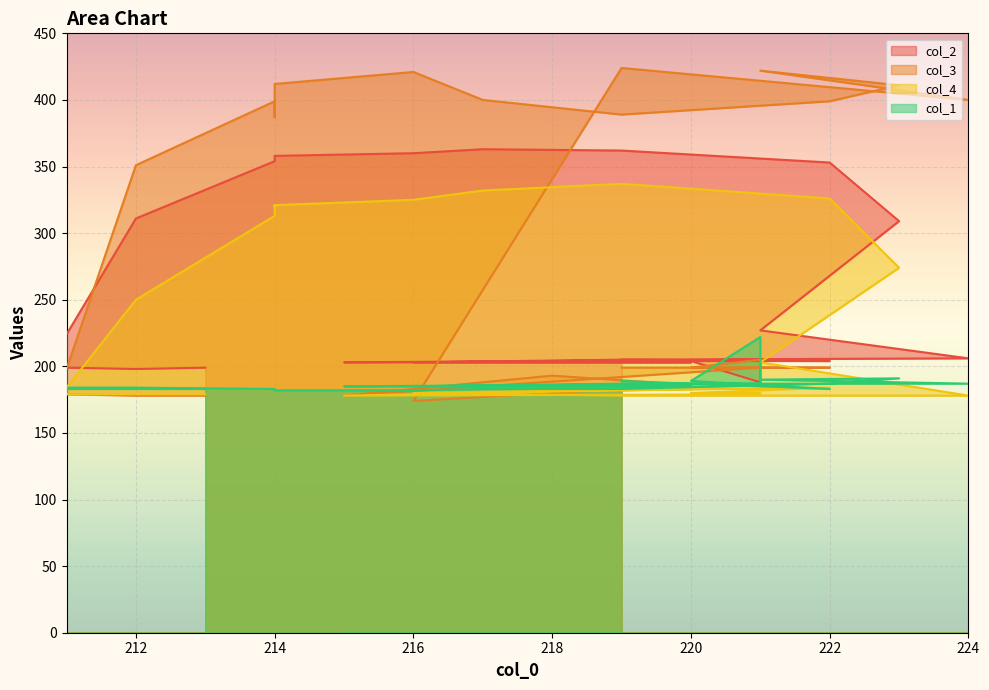

The value of col_4 line at 9 is 72. True or false?

False